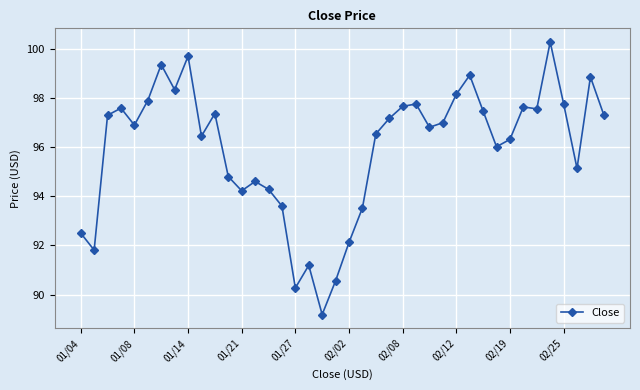

What is the greatest value displayed?

100.3